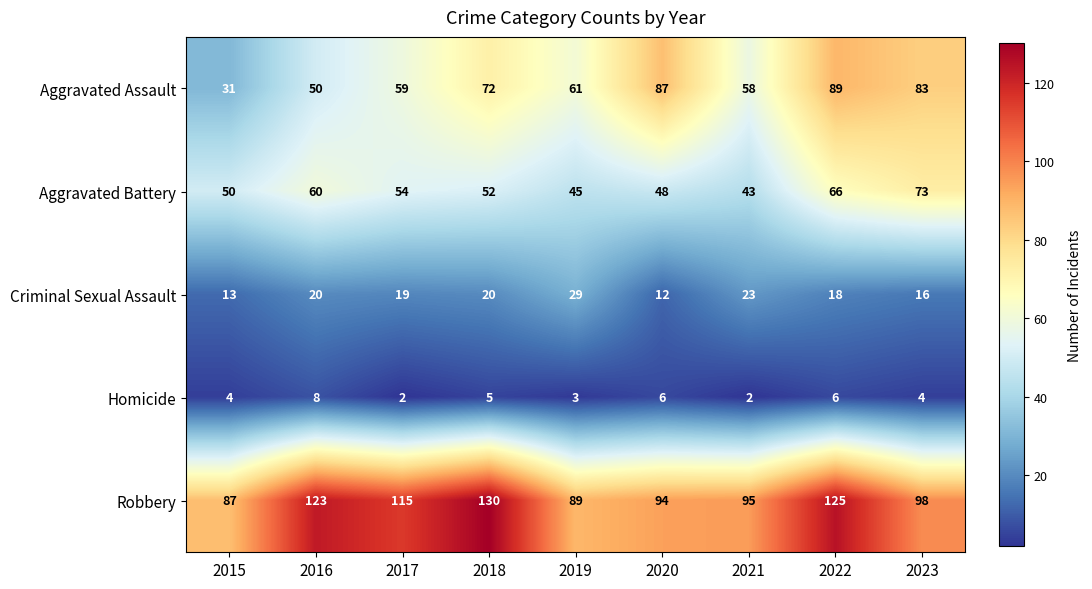

The Homicide series shows 6 at 2022. True or false?

True